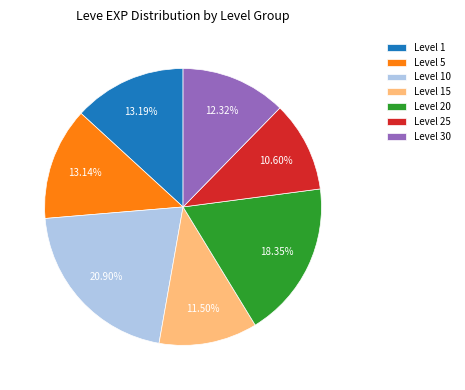

Which has a higher value, Level 5 or Level 25?

Level 5